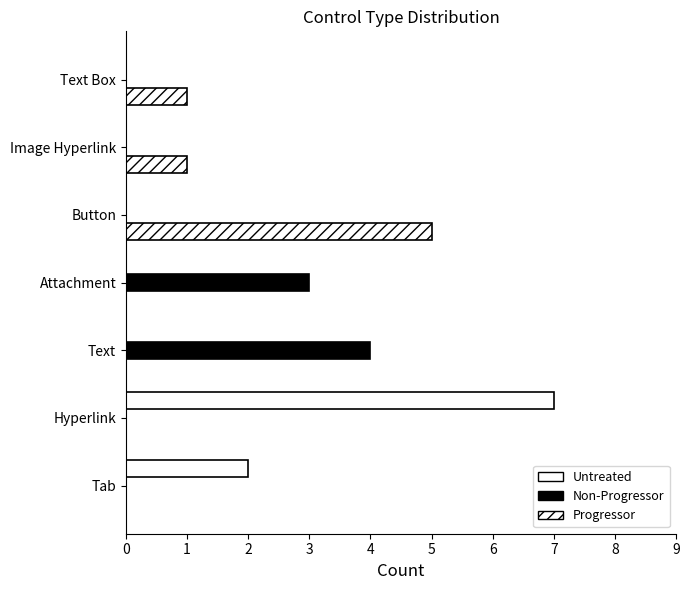

List the series in order of their peak value, highest first.

Untreated, Progressor, Non-Progressor